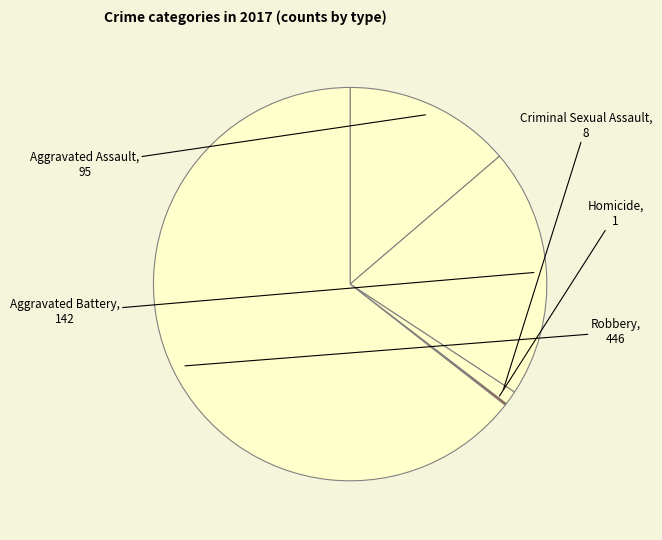

What is the ratio of the value at Aggravated Battery to the value at Aggravated Assault?

1.5